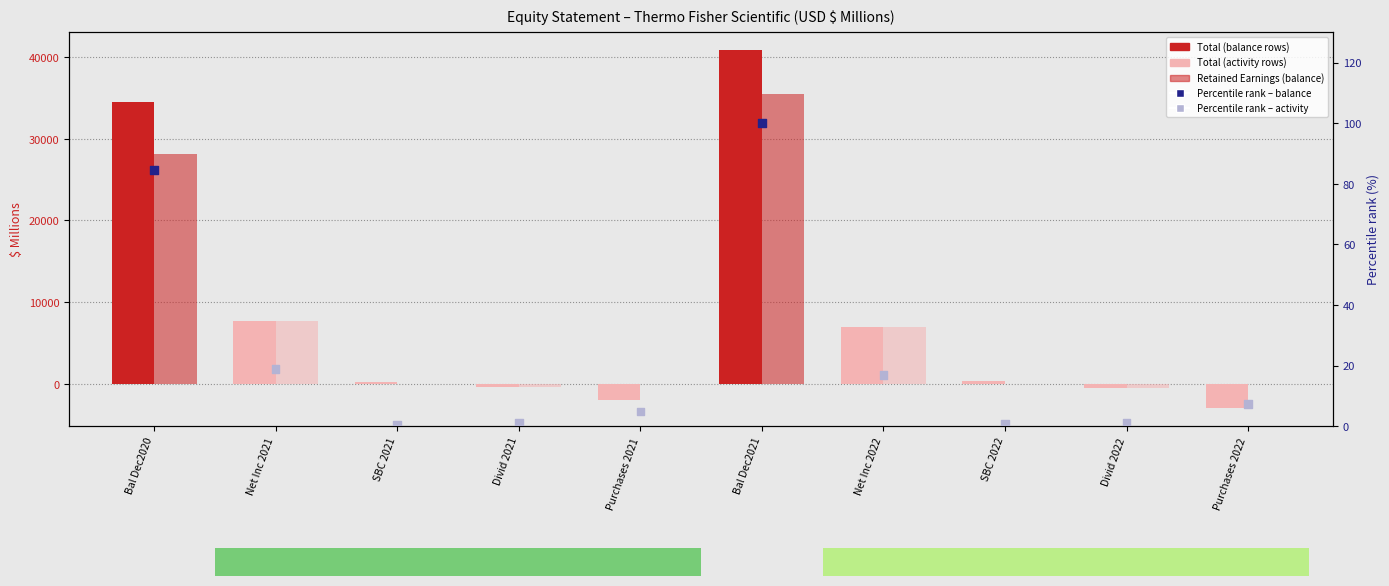

At how many categories does at least one series exceed 14820?

2